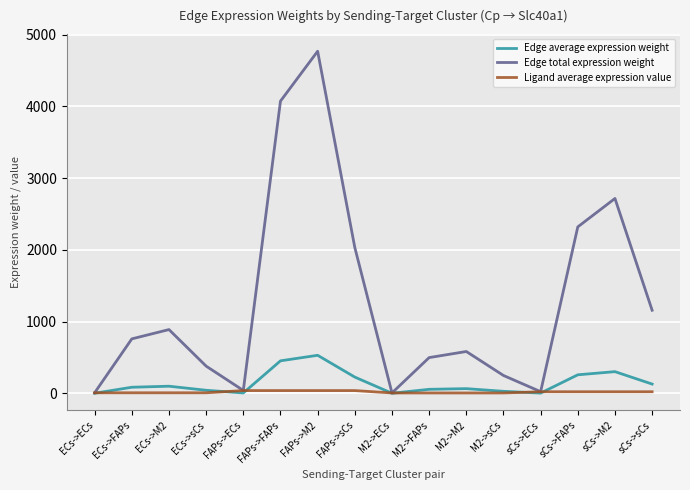

True or false: Edge average expression weight has more than 1 points higher than both neighbors.

True